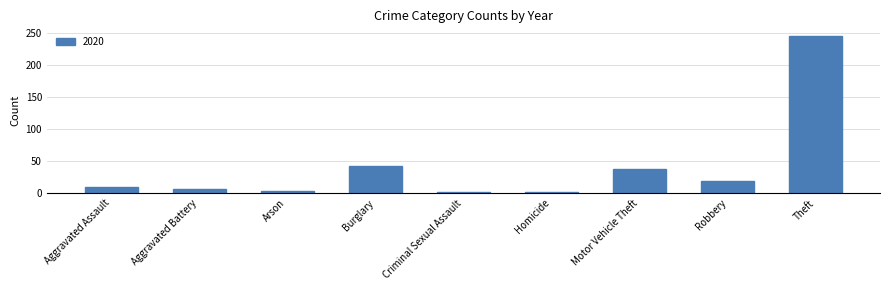

Between Aggravated Assault and Burglary, which is larger?

Burglary